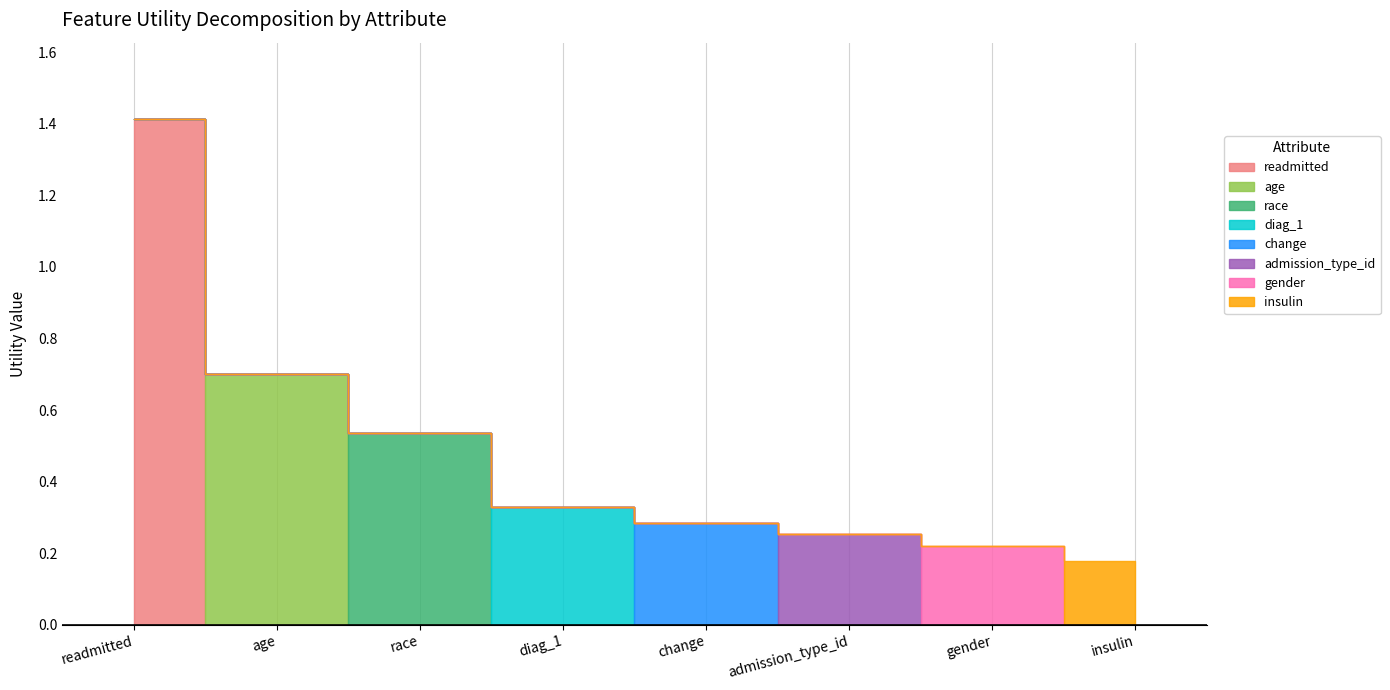

Rank the categories by value from lowest to highest.

insulin, gender, admission_type_id, change, diag_1, race, age, readmitted